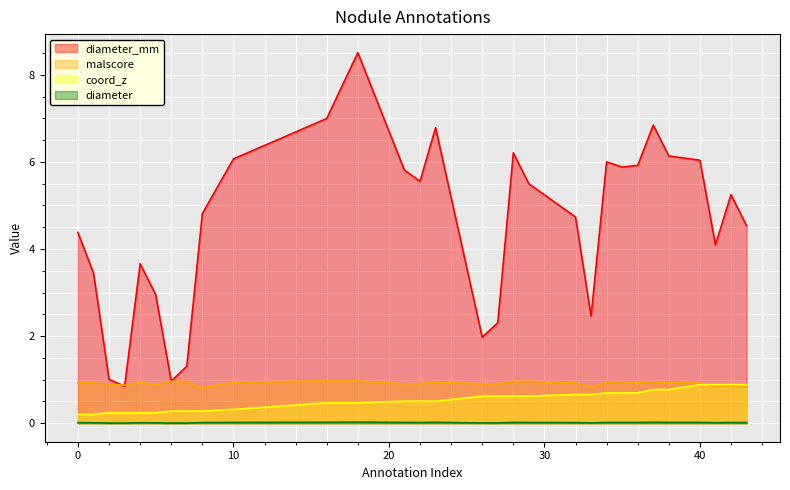

What is the total value across all series at 0?

5.5